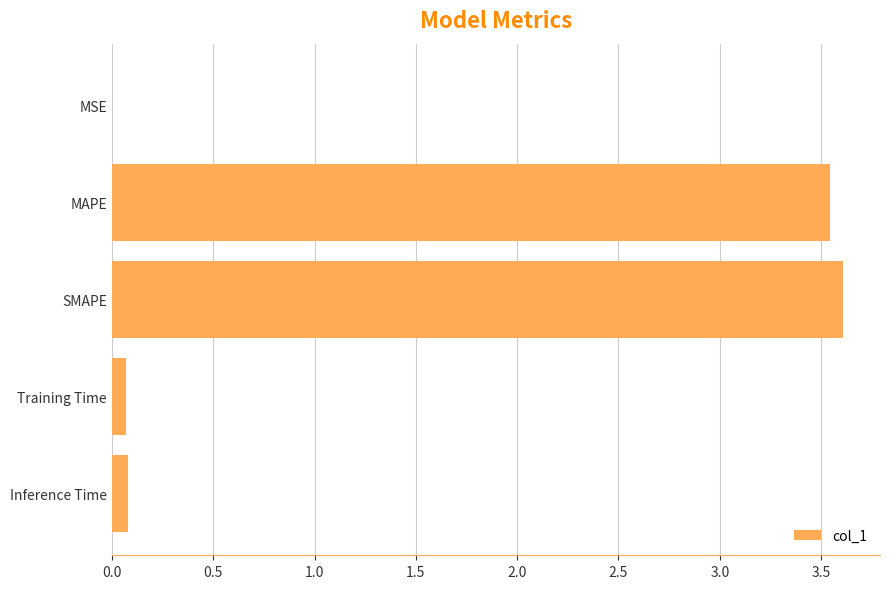

What is the maximum value shown in the chart?

3.6